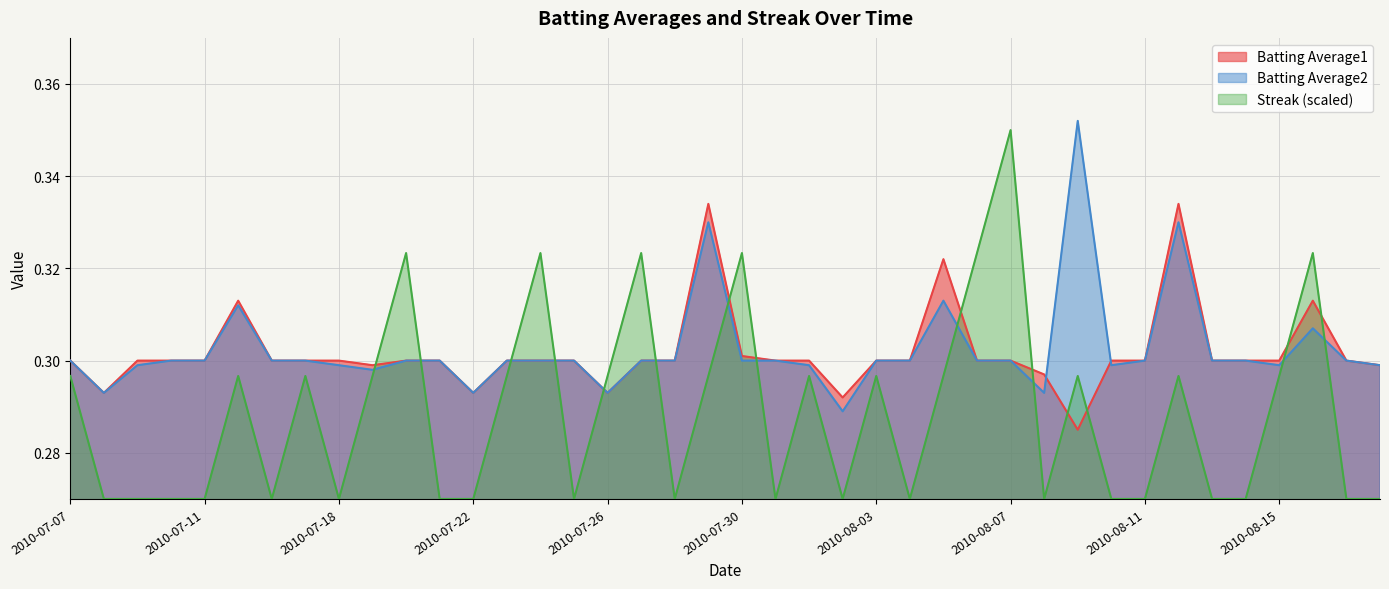

Count the Batting Average2 values in the range 0 to 1.

40